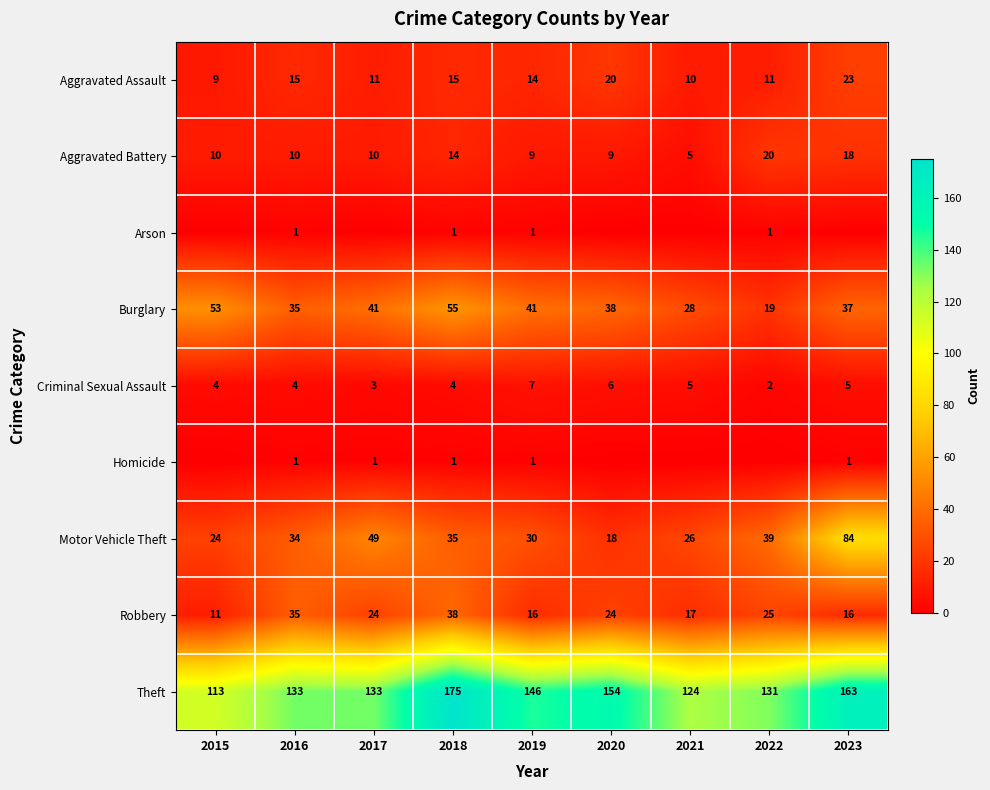

Is the value of Motor Vehicle Theft at 2021 greater than the value of Aggravated Battery at 2020?

Yes